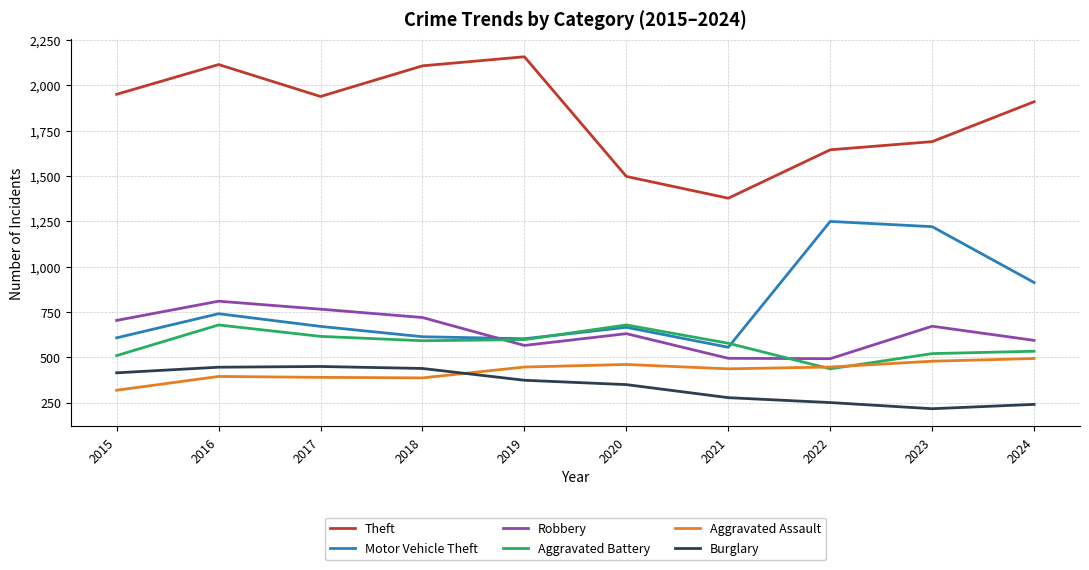

Is it true that Theft equals 2845 at 2023?

False